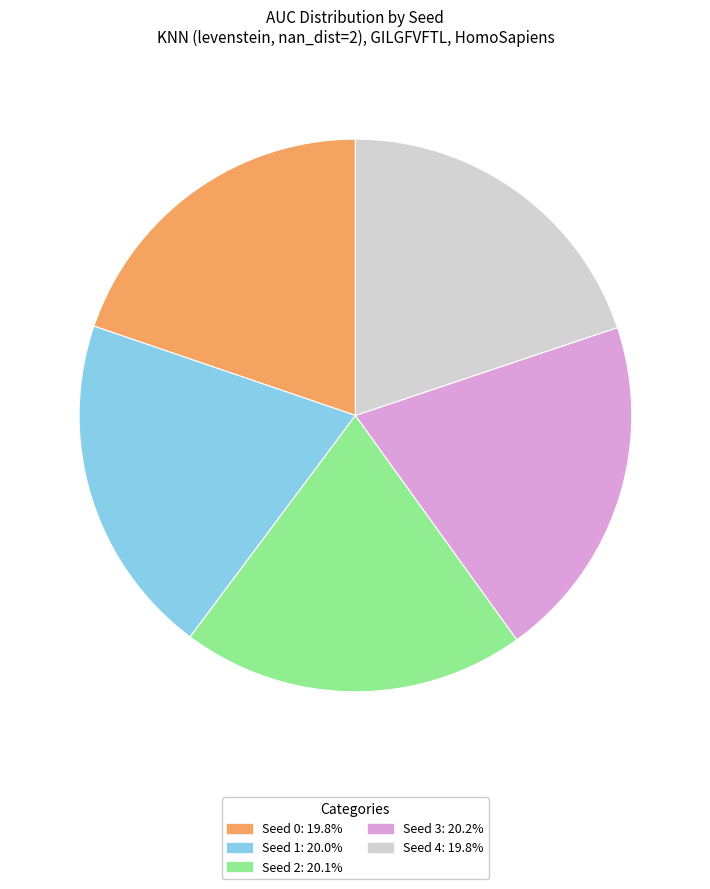

Does any single category account for the majority?

No